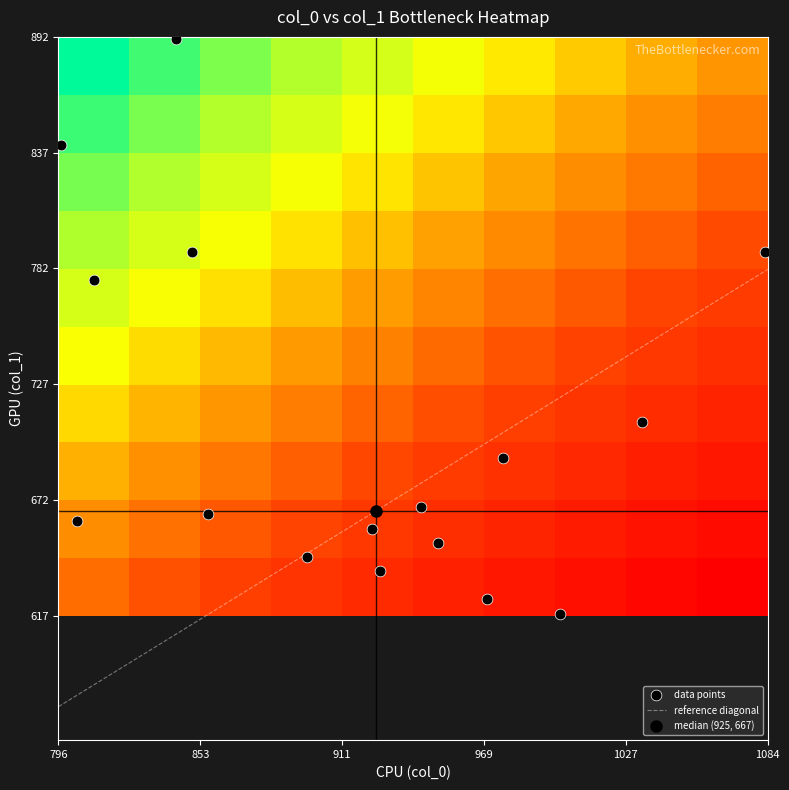

The reference diagonal series shows 781.4 at 1084. True or false?

True